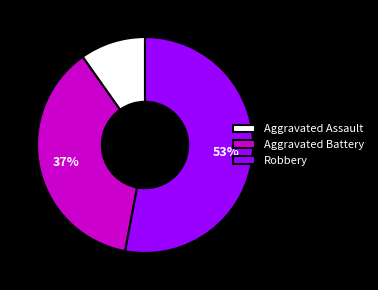

What is the largest slice in the pie chart?

Robbery